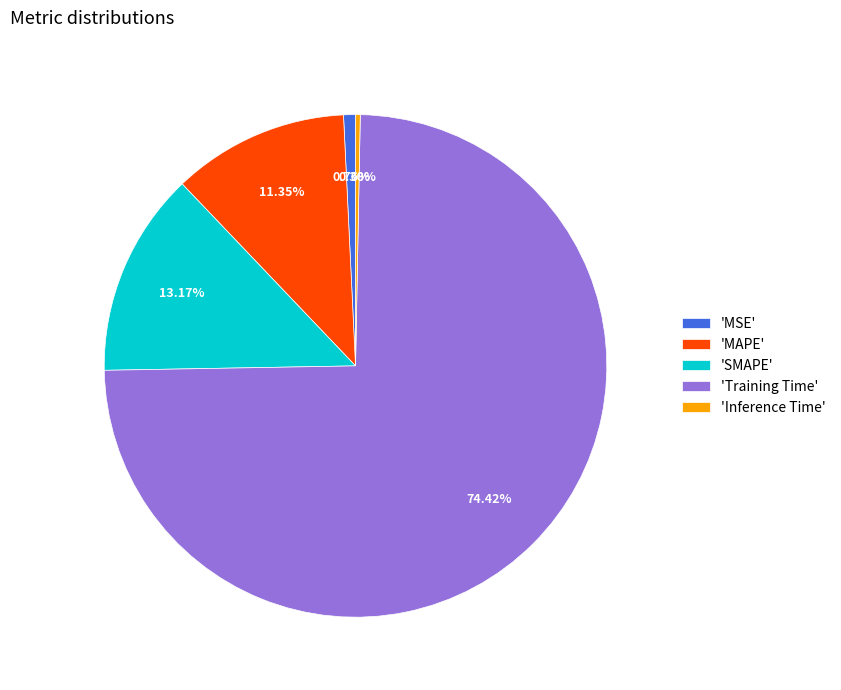

Is there any slice that represents more than half of the pie?

Yes